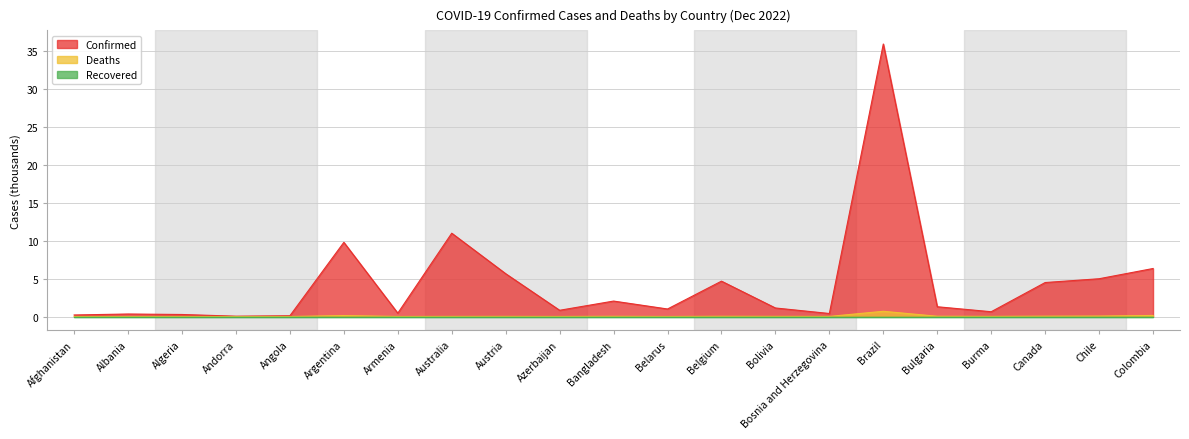

Does the chart have visible grid lines?

Yes